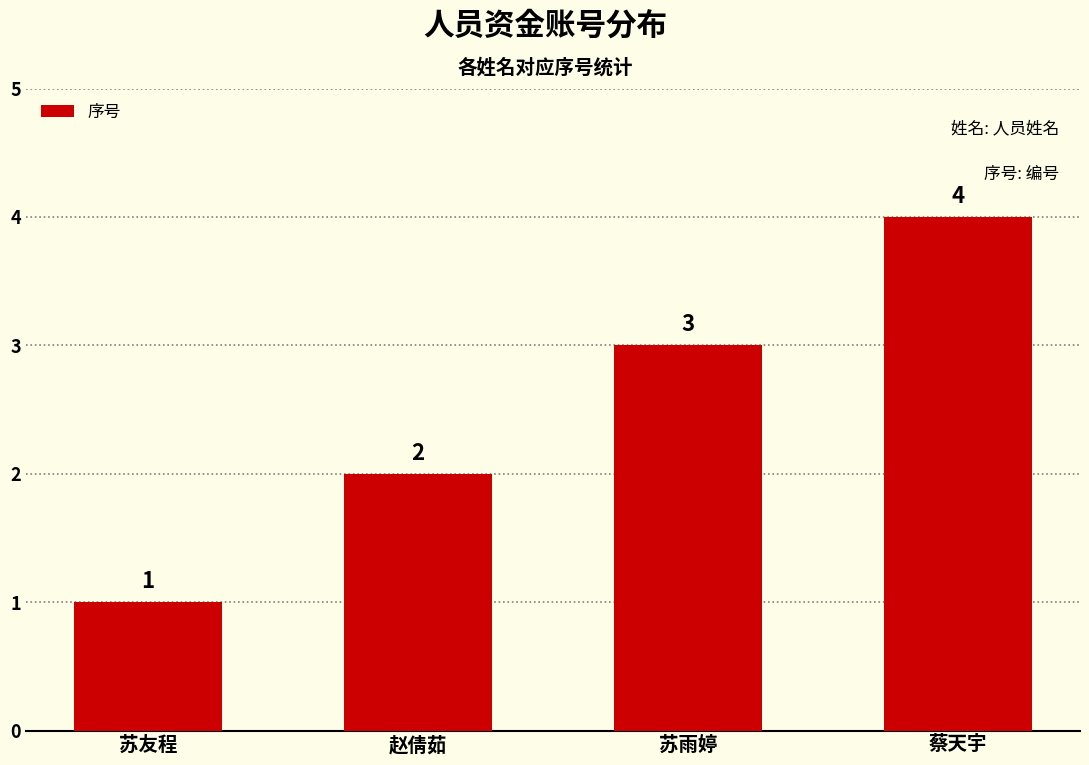

What is the label of the 2nd bar from the left?

赵倩茹